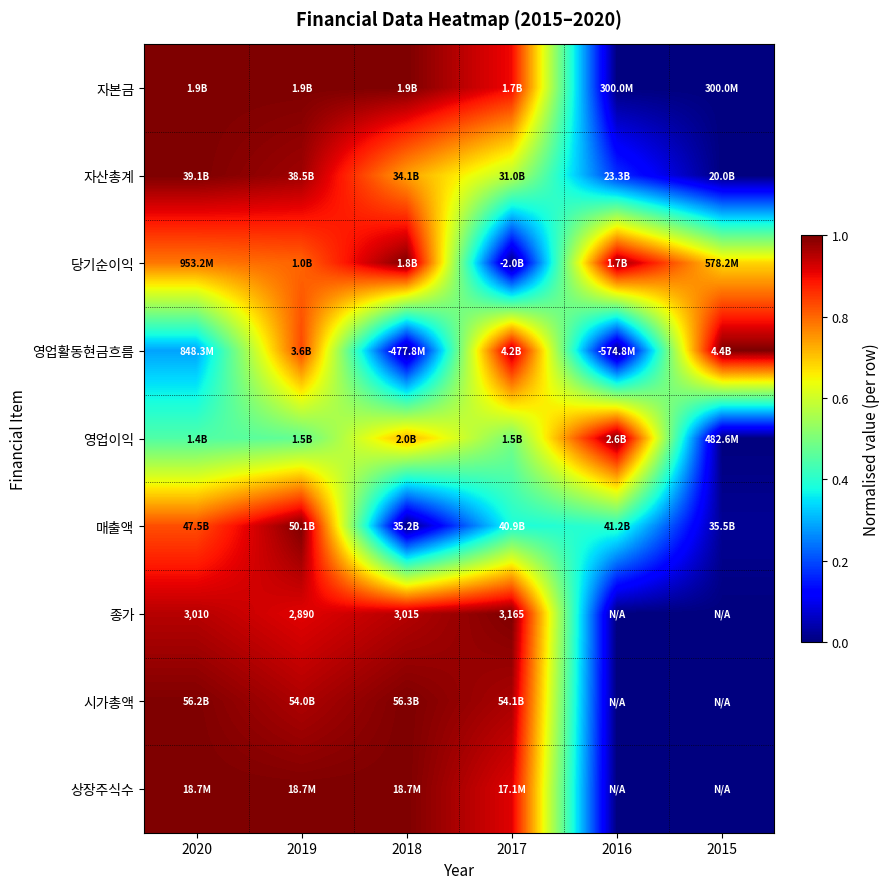

The value of 매출액 at 2016 is 0.2. True or false?

False